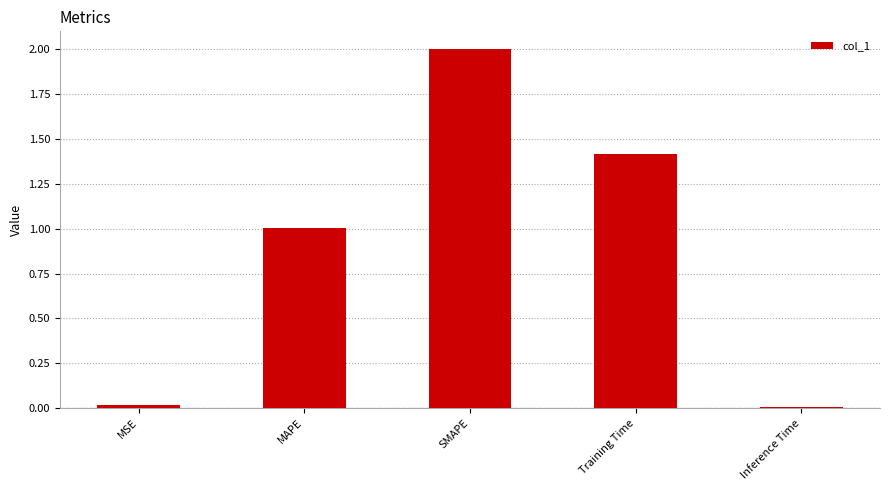

What is the greatest value displayed?

2.0